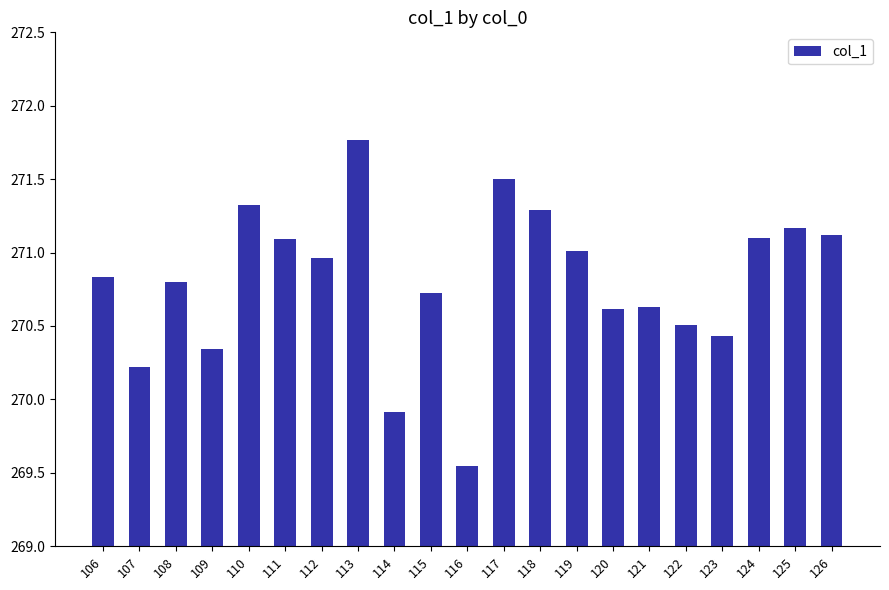

Where is the data nearest to the value 270?

114